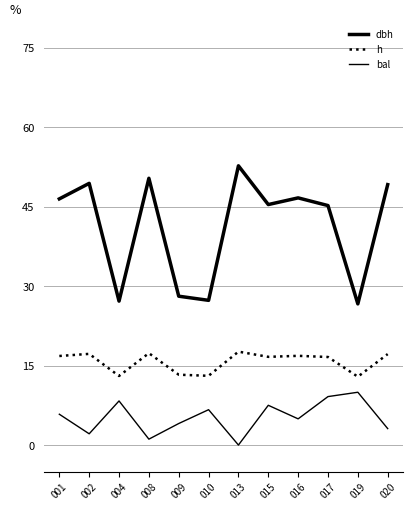

At which label is bal closest to 4?

009